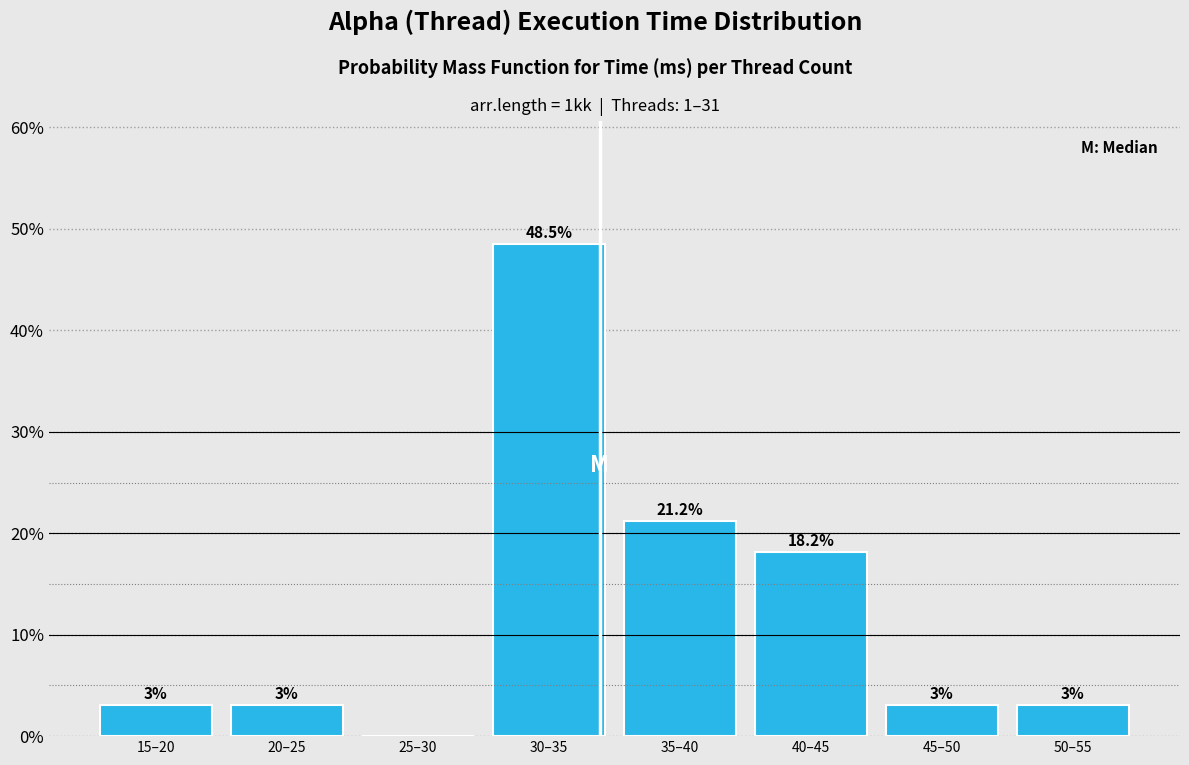

Reading left to right, extract all data points from this chart.

15–20=3.0	20–25=3.0	25–30=0.0	30–35=48.5	35–40=21.2	40–45=18.2	45–50=3.0	50–55=3.0